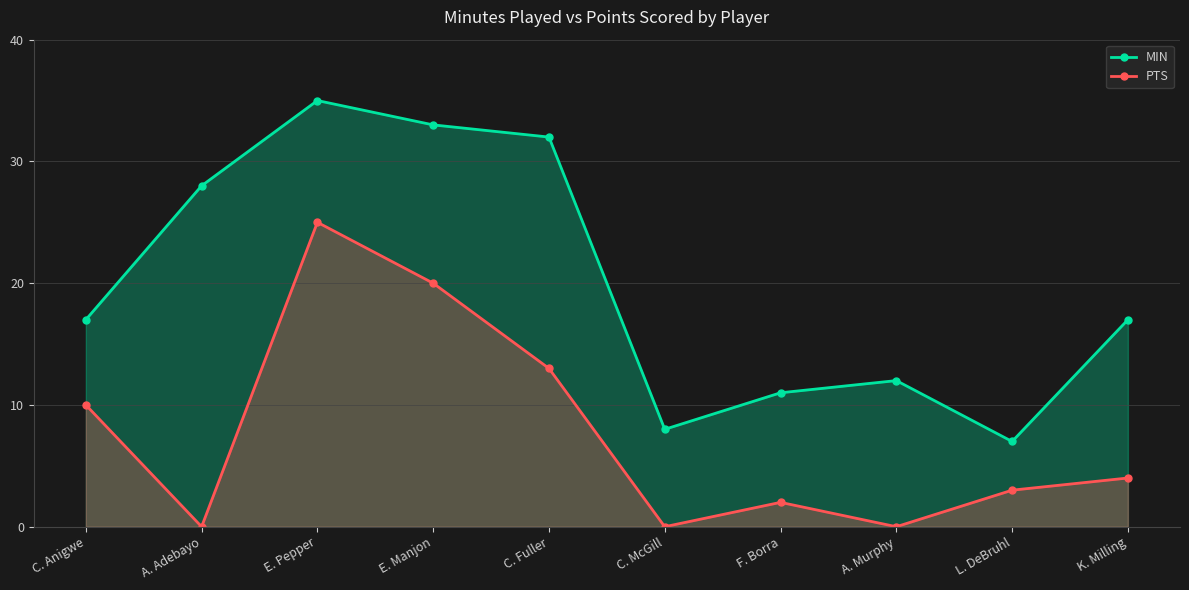

What value does the MIN series have at C. McGill?

8